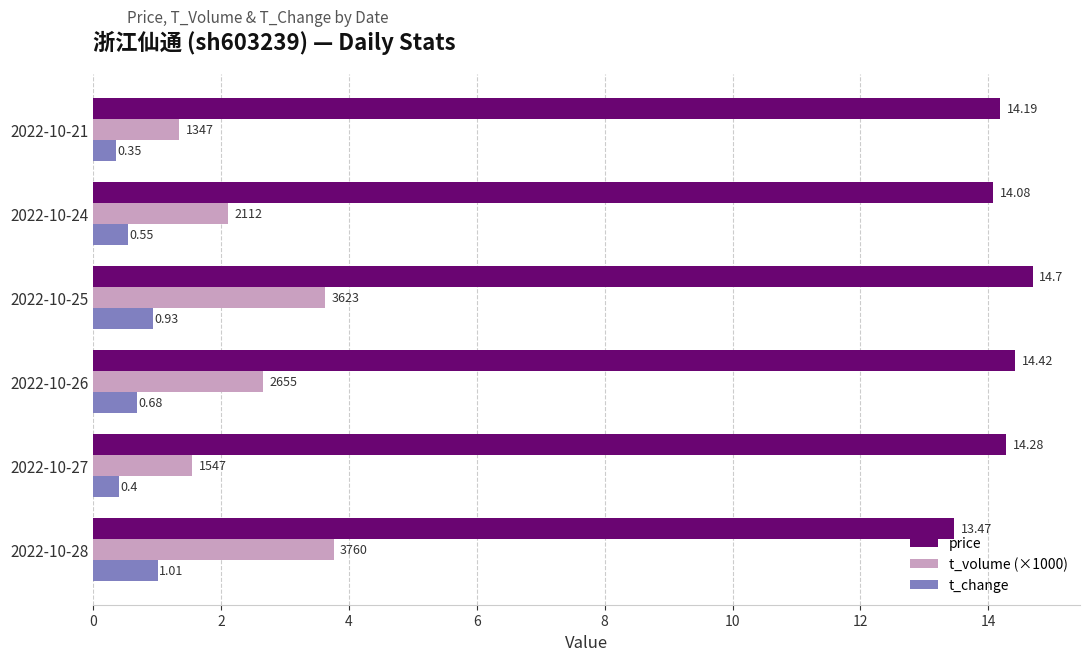

Which label corresponds to the smallest value in the chart?

2022-10-21